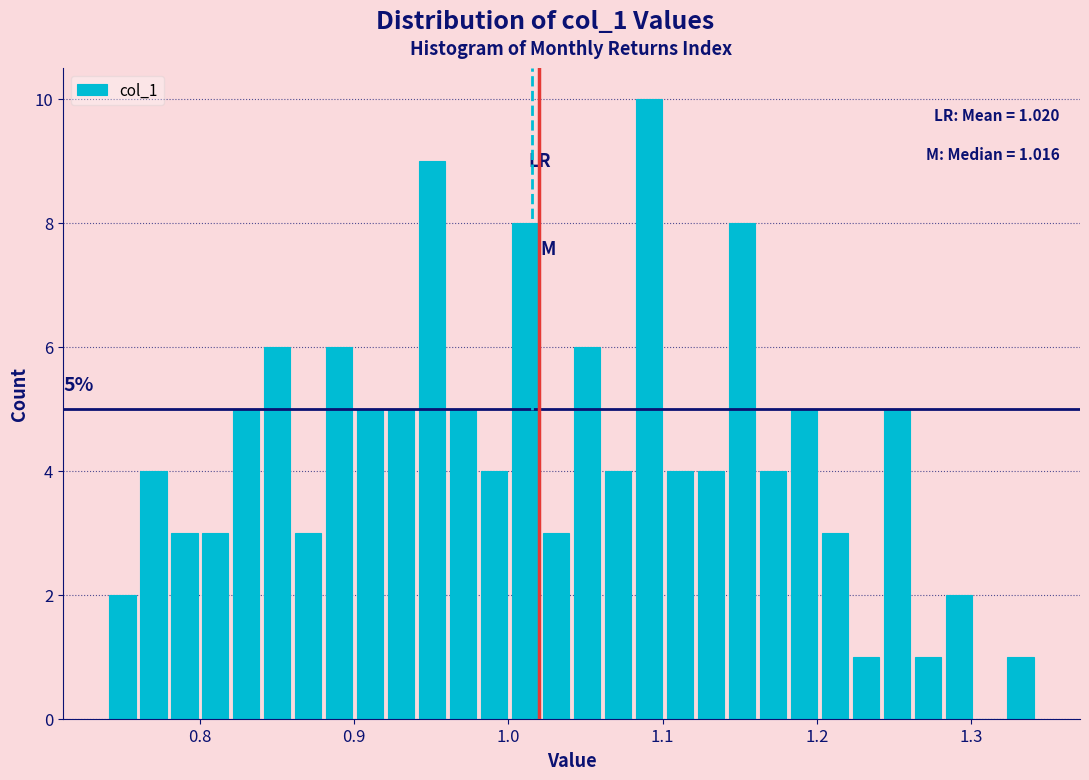

Around what value on the x-axis is the tallest bar? Give the approximate position of its centre, as read against the axis.

1.09